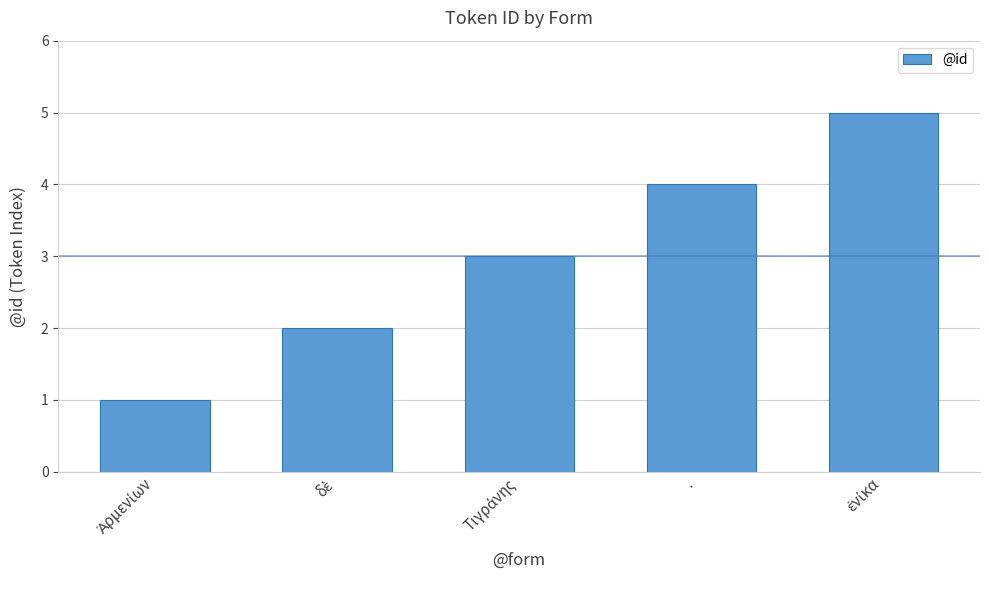

What is the smallest value displayed?

1